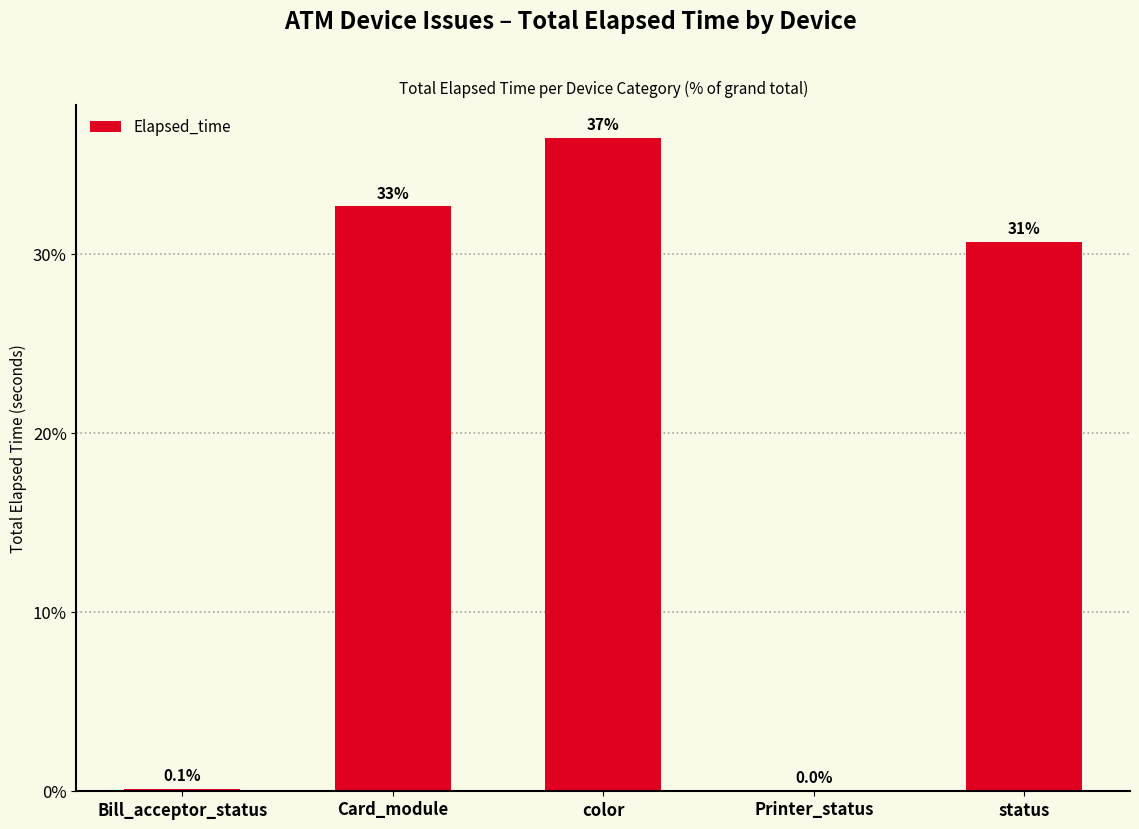

What is the label of the 3rd bar from the left?

color